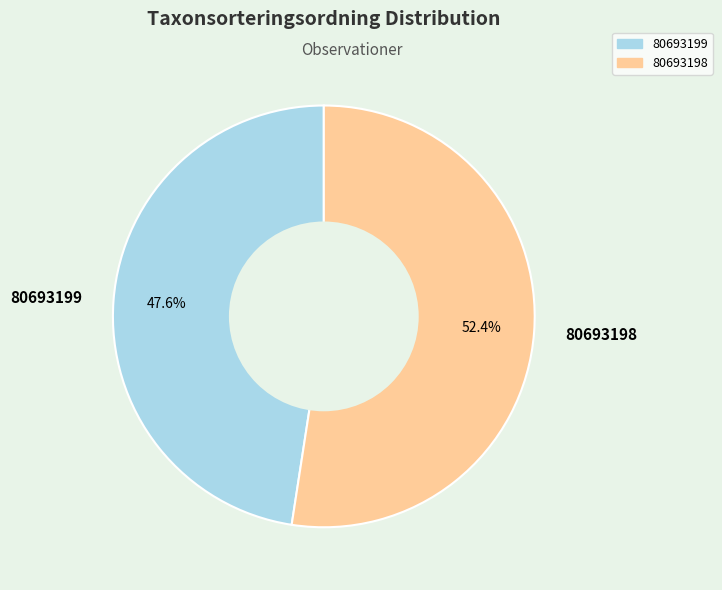

Which slice is the largest?

80693198